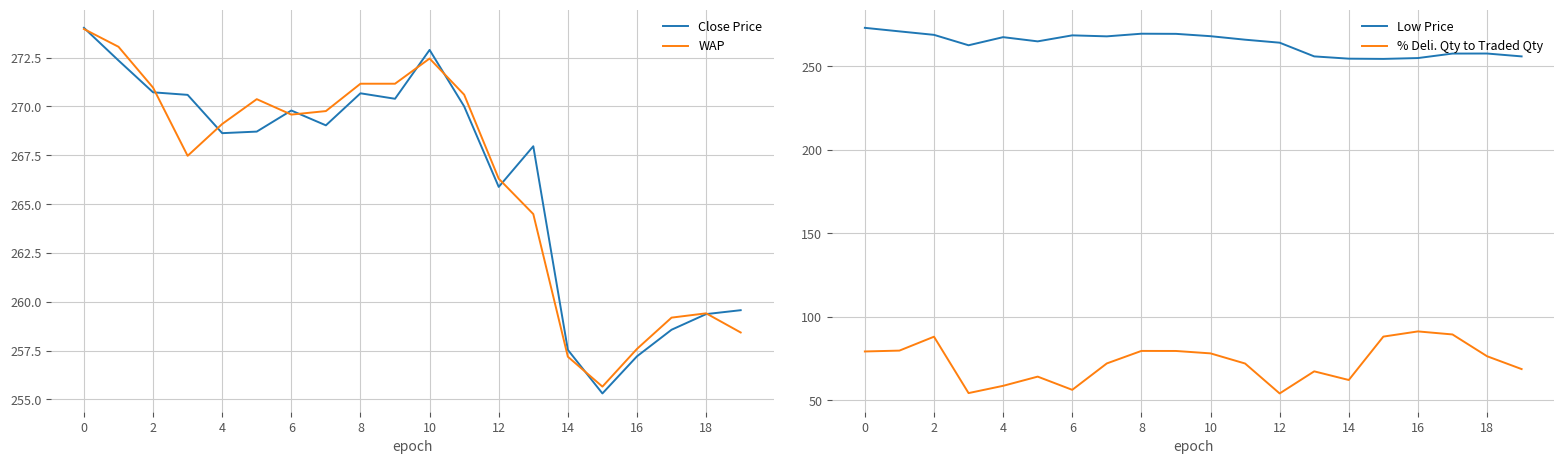

True or false: Close Price and % Deli. Qty to Traded Qty cross at least once.

False